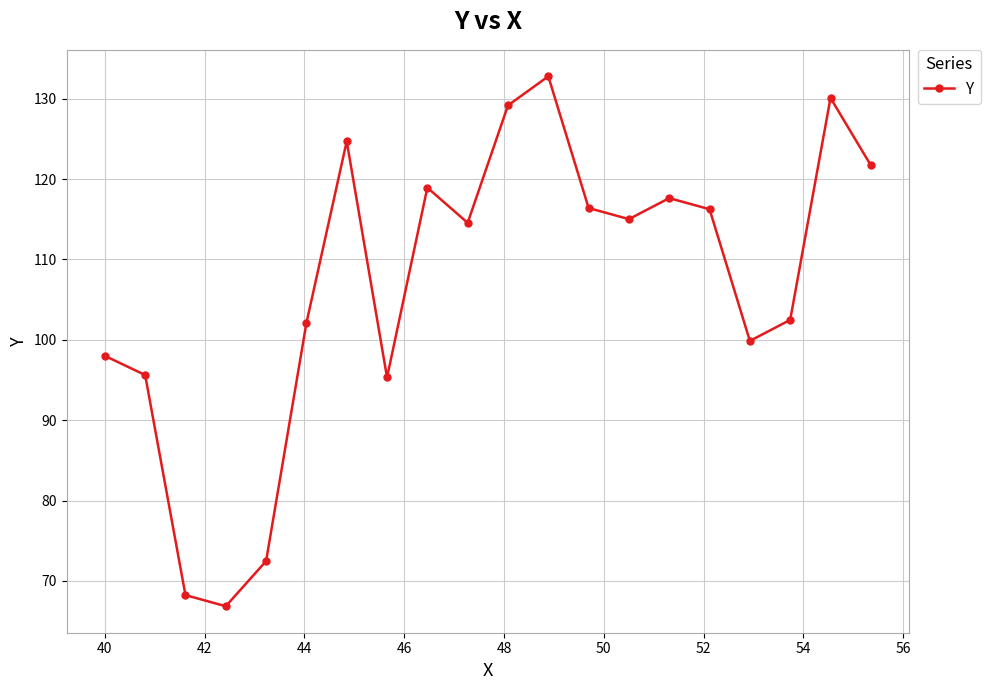

What is the smallest value displayed?

66.8